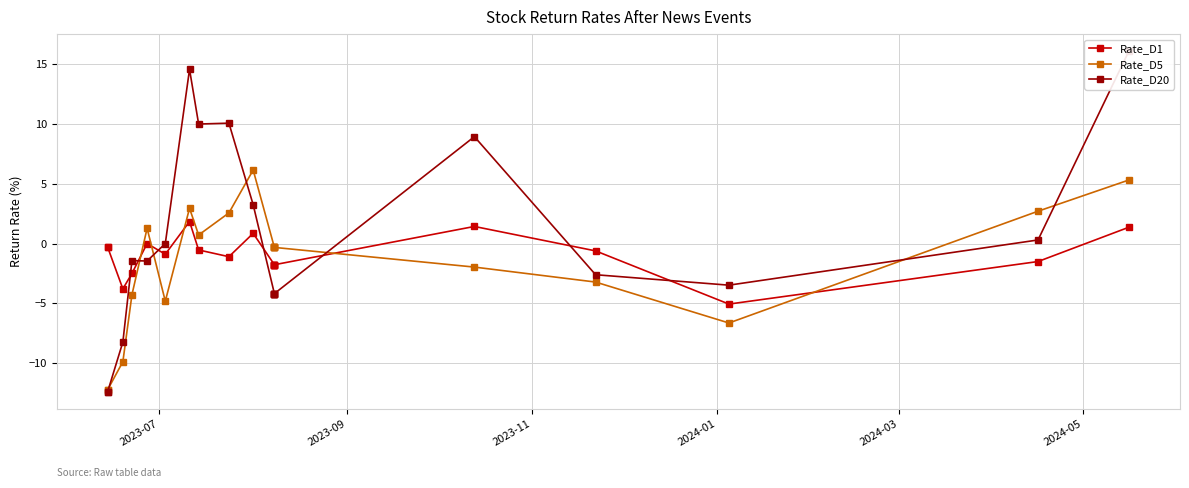

How many lines are shown in the chart?

3